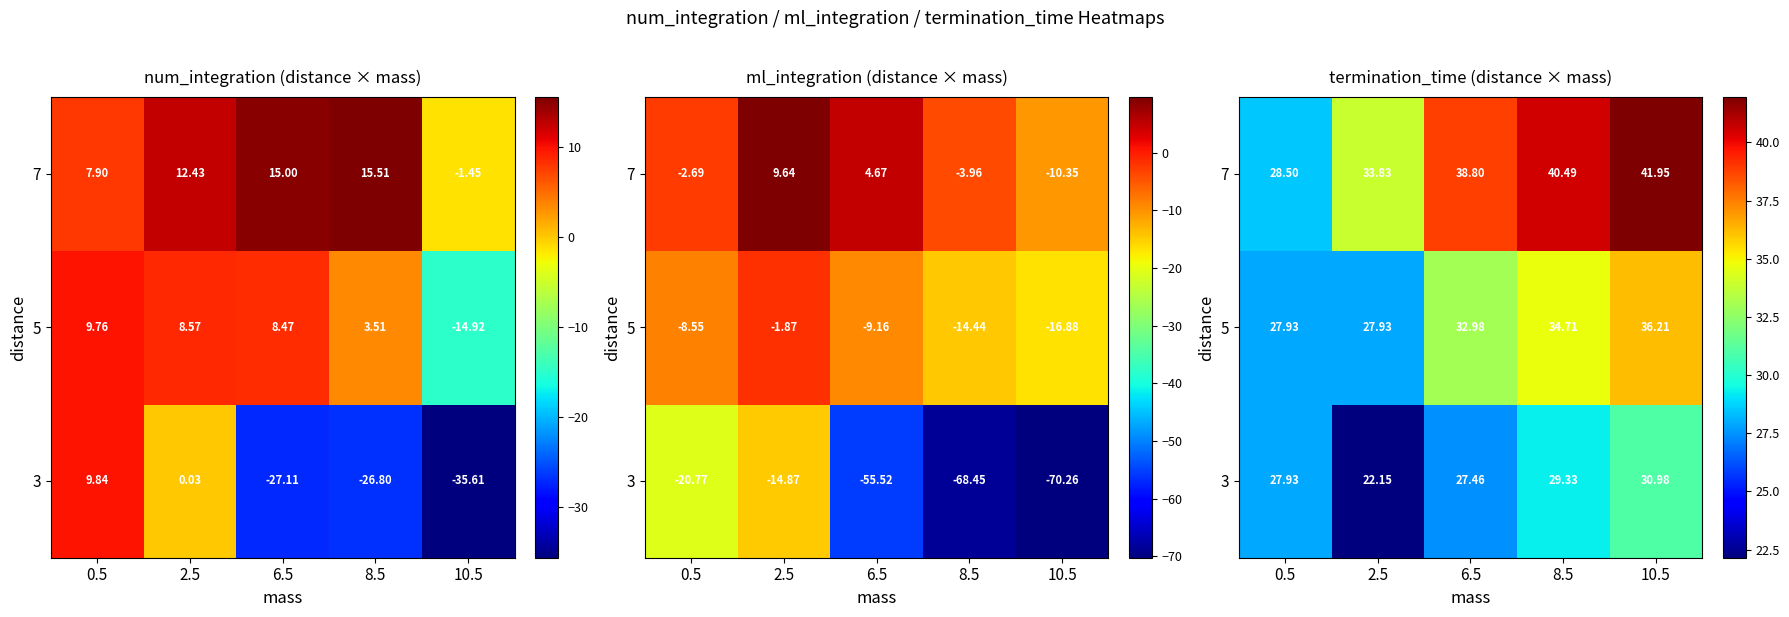

Rank the series by their average value, from highest to lowest.

7, 5, 3